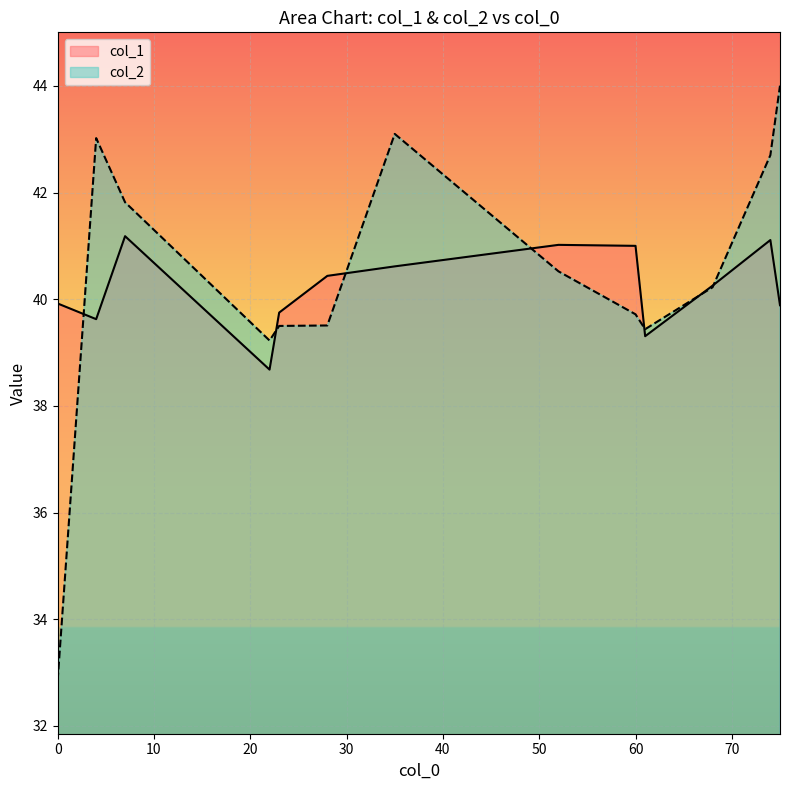

Which series has the largest total across all categories?

col_2